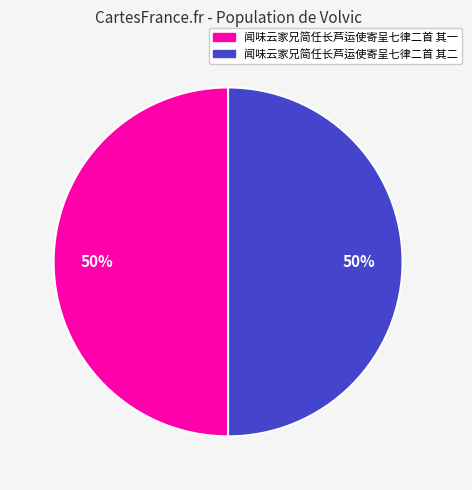

To the nearest percent, what is the combined percentage of 闻味云家兄简任长芦运使寄呈七律二首 其二 and 闻味云家兄简任长芦运使寄呈七律二首 其一?

100%